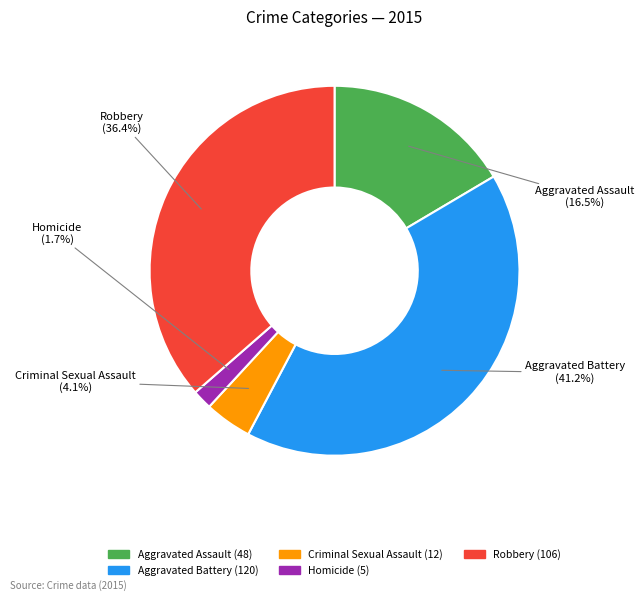

What is the smallest slice in the pie chart?

Homicide